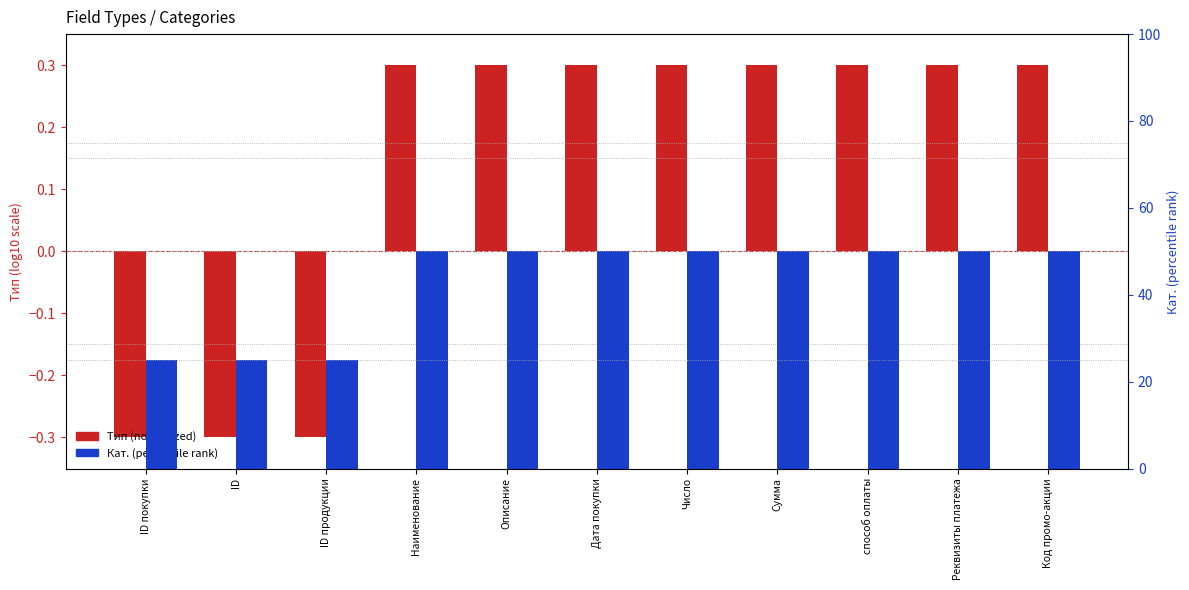

Which has a higher value, Число or ID?

Число